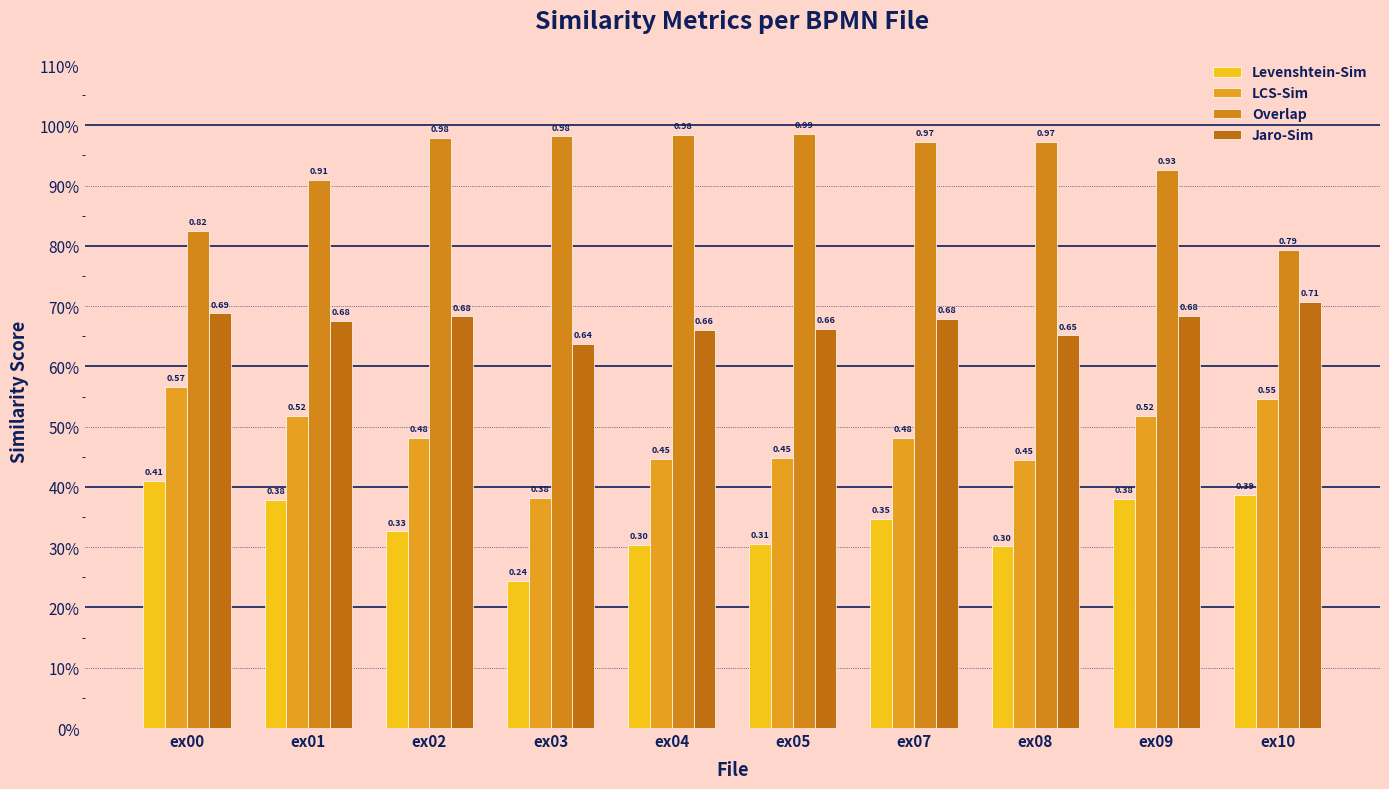

Does the chart contain any negative values?

No